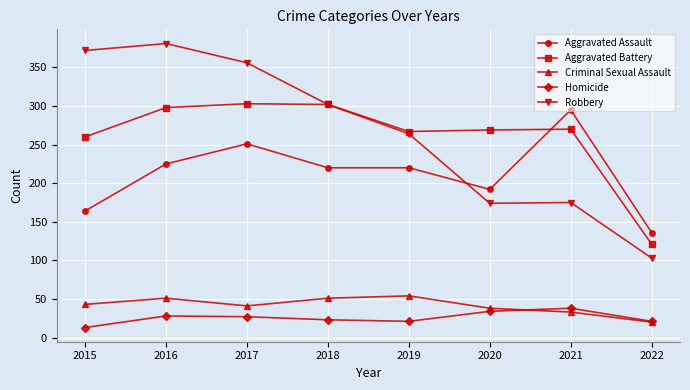

Is the value of Homicide at 2022 greater than the value of Robbery at 2019?

No